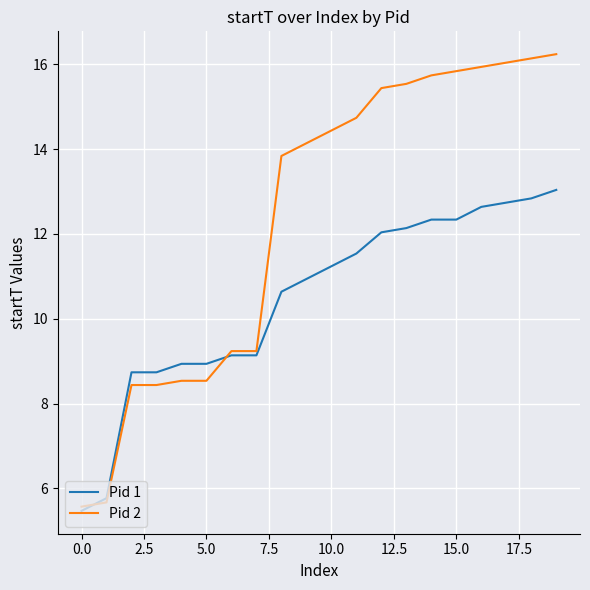

What is the greatest value displayed?

16.2